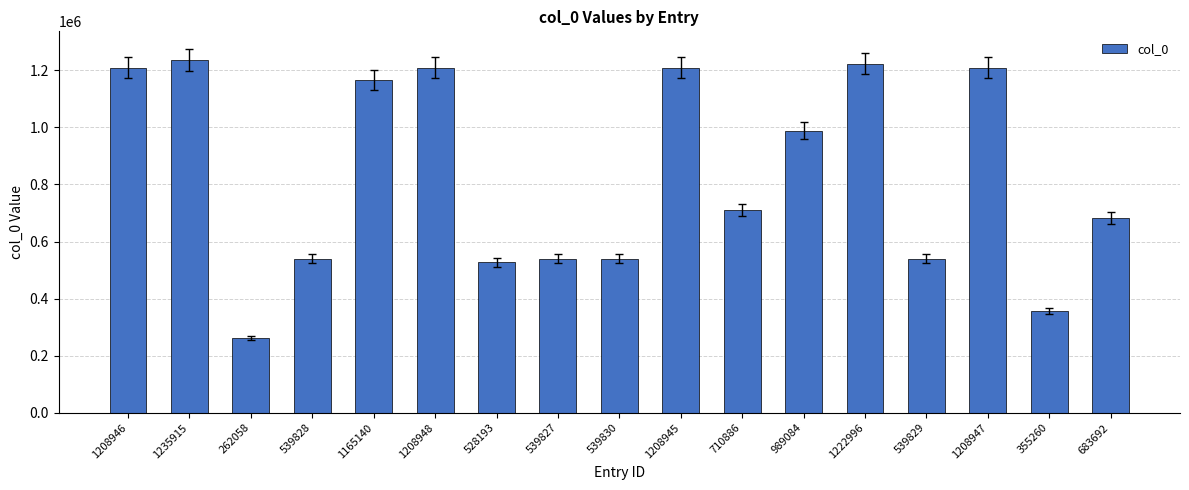

What is the difference between the maximum and second lowest values?

880655